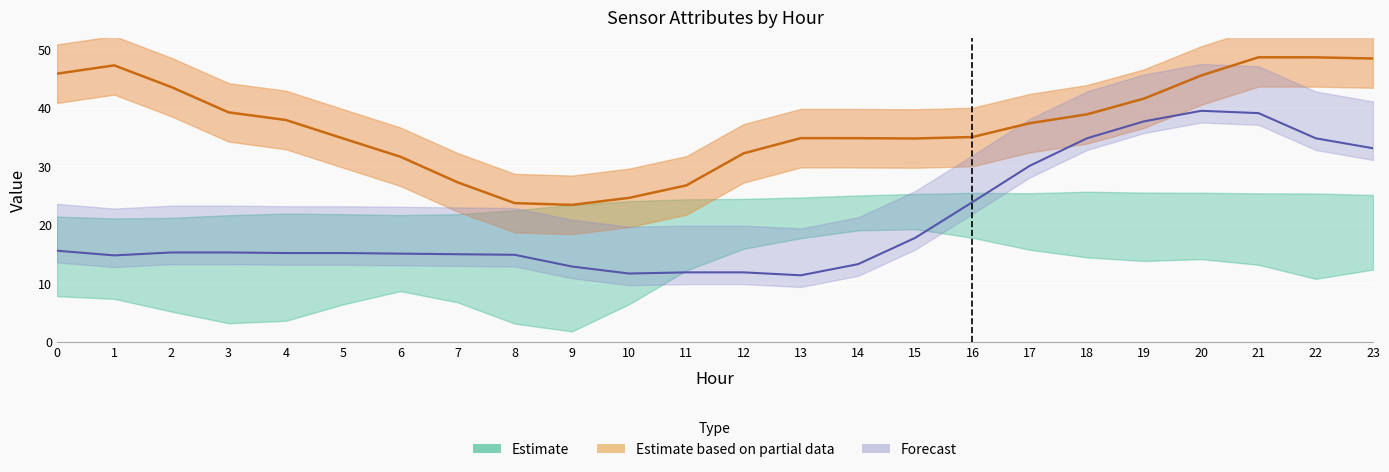

Rank the categories by ATT8 value from highest to lowest.

20, 21, 19, 18, 22, 23, 17, 16, 15, 0, 2, 3, 4, 5, 6, 7, 8, 1, 14, 9, 11, 12, 10, 13